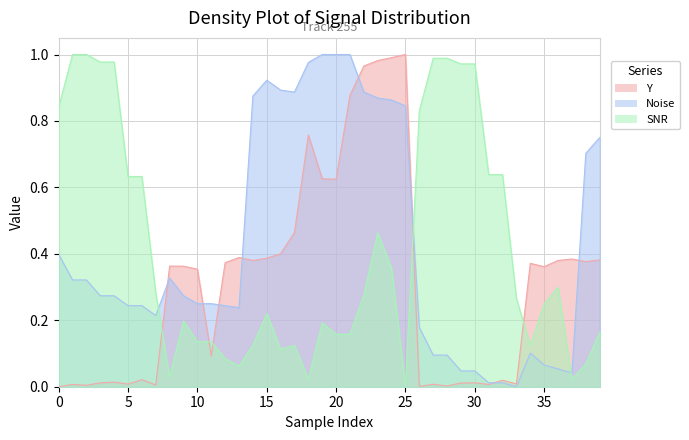

How many series are shown in this chart?

3